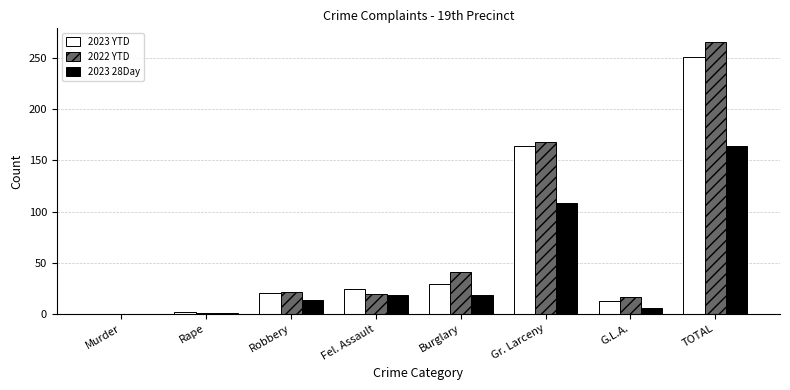

At which label is 2023 28Day closest to 82?

Gr. Larceny